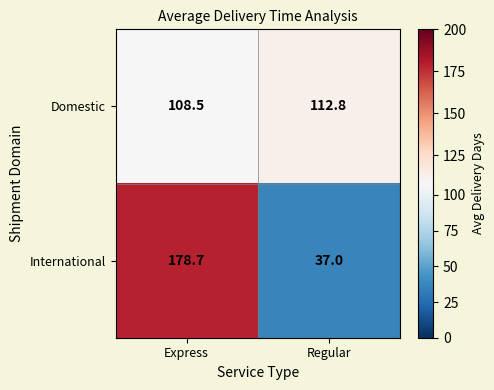

What is the difference between the maximum and minimum values in the International series?

141.7